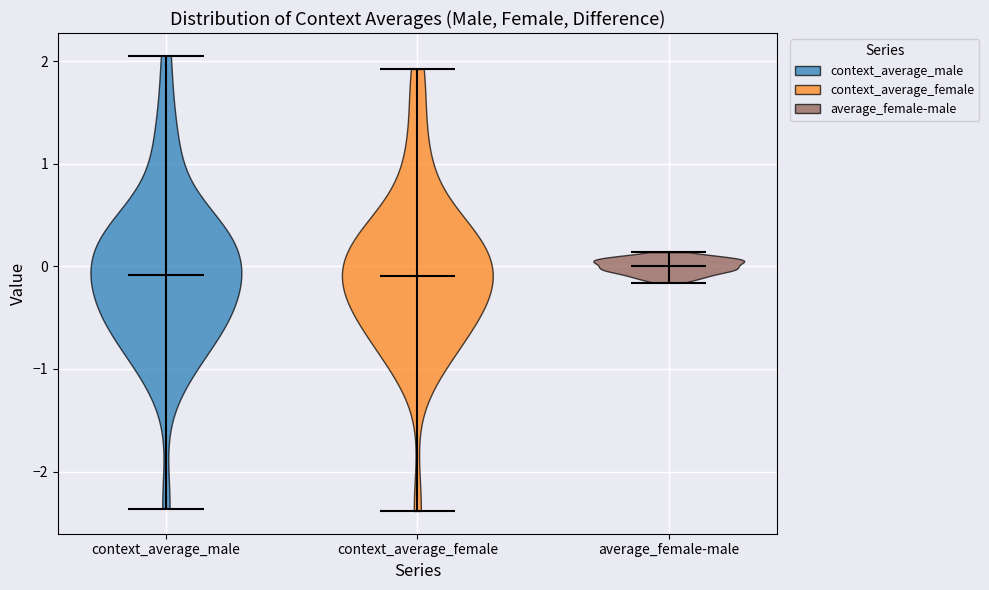

What is the highest point the violin for context_average_male reaches on the y-axis? The values are not printed on the chart, so give them approximately, as read against the axis.

2.1